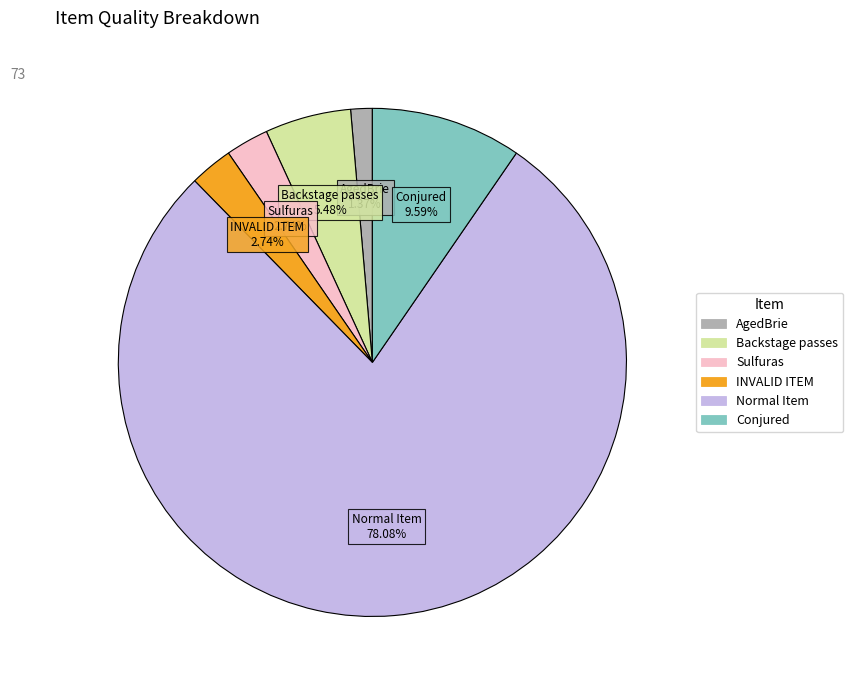

What is the largest slice in the pie chart?

Normal Item